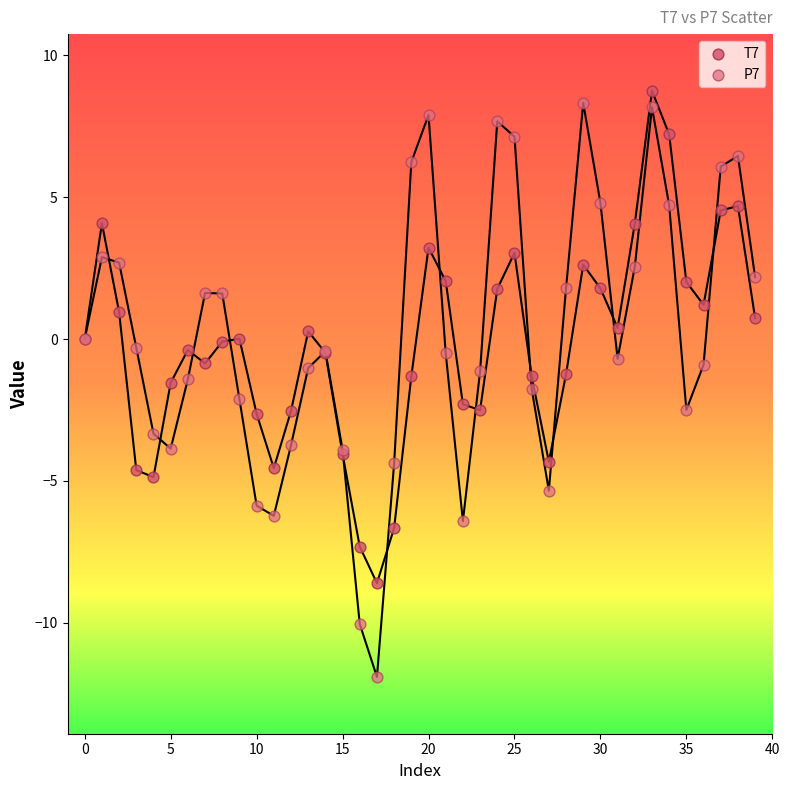

What are all the series names shown in the legend?

T7, P7